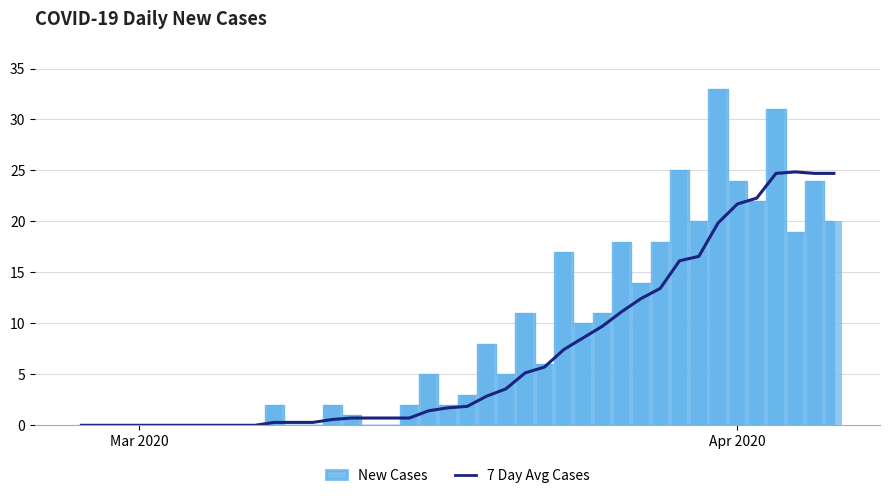

What is the average value?

7.1